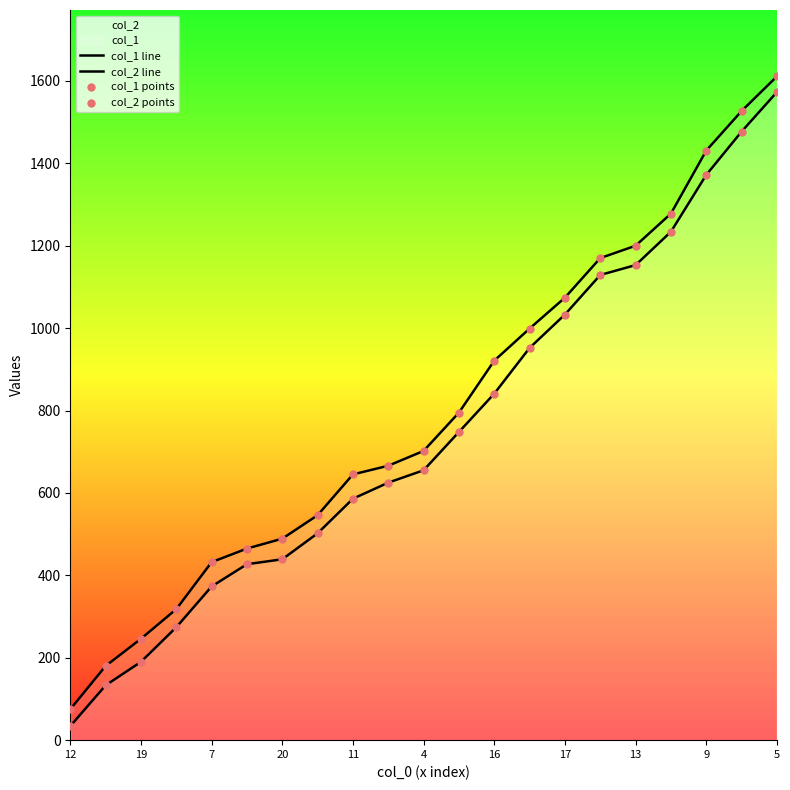

Which series has the largest Y range (max minus min)?

col_1 line